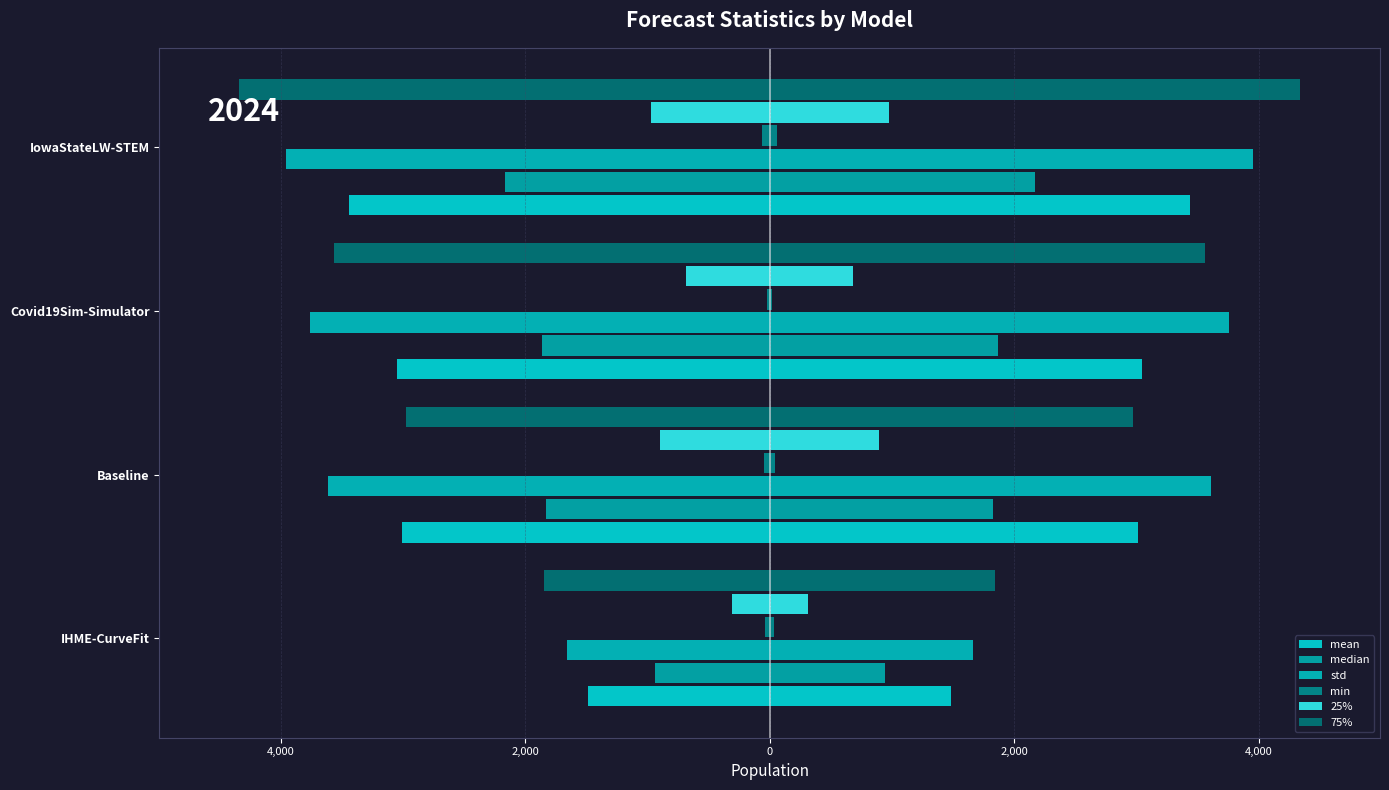

Reading left to right, list all the values displayed in this chart.

mean: -1482.8	-3009.6	-3046.6	-3437.7
median: -941.1	-1826.0	-1865.2	-2168.0
std: -1660.1	-3611.8	-3756.2	-3951.3
min: -38.7	-47.6	-18.2	-61.8
25%: -310.3	-893.6	-682.5	-973.0
75%: -1841.6	-2973.6	-3559.3	-4340.0